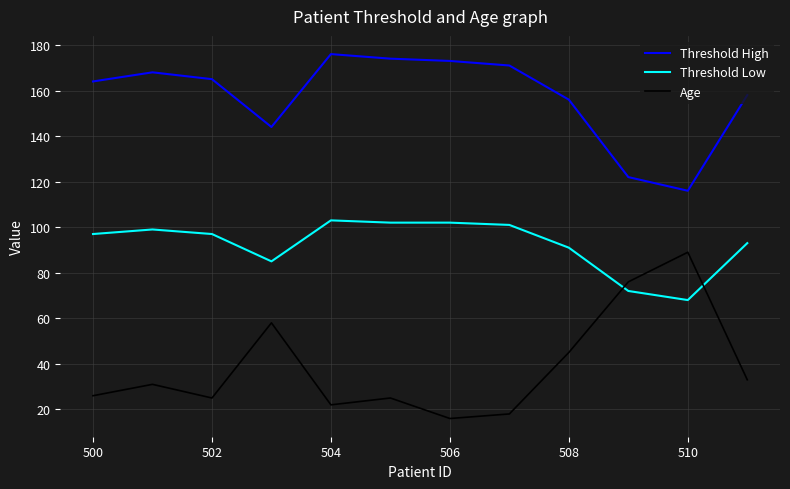

Rank the series by their maximum value, from highest to lowest.

Threshold High, Threshold Low, Age